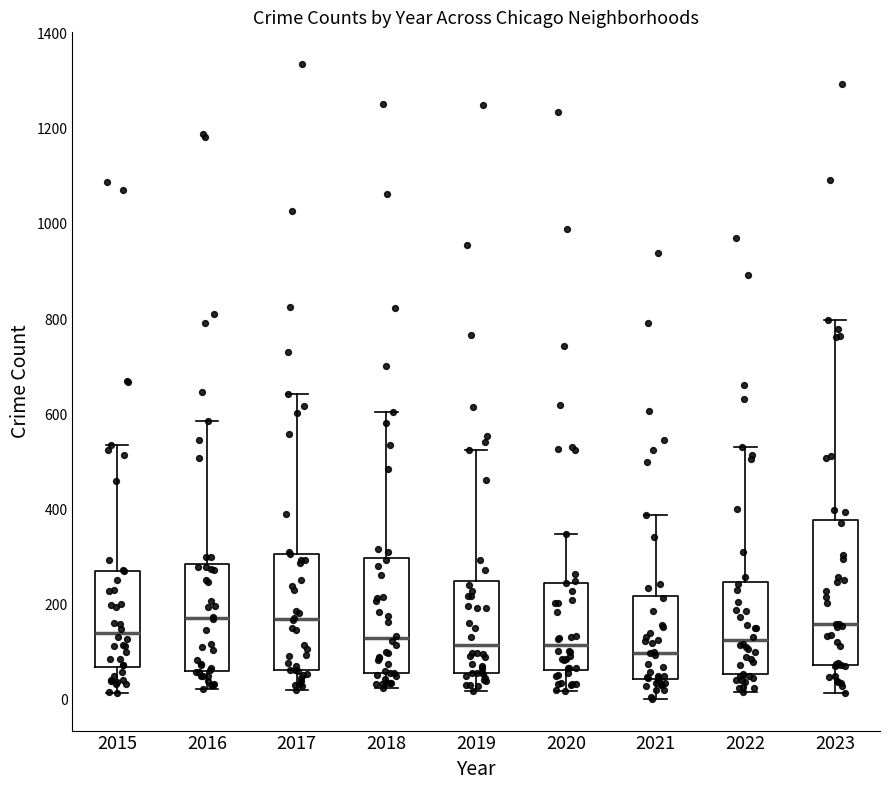

Reading left to right, read every box against the y-axis: the position of its median line, the range the box covers, and the ends of its whiskers. The values are not printed on the chart, so give them approximately, as read against the axis.

2015: median 140, box 60 to 280, whiskers 20 to 540
2016: median 180, box 60 to 280, whiskers 20 to 580
2017: median 160, box 60 to 300, whiskers 20 to 640
2018: median 120, box 60 to 300, whiskers 20 to 600
2019: median 120, box 60 to 240, whiskers 20 to 520
2020: median 120, box 60 to 240, whiskers 20 to 340
2021: median 100, box 40 to 220, whiskers 0 to 380
2022: median 120, box 60 to 240, whiskers 20 to 540
2023: median 160, box 80 to 380, whiskers 20 to 800